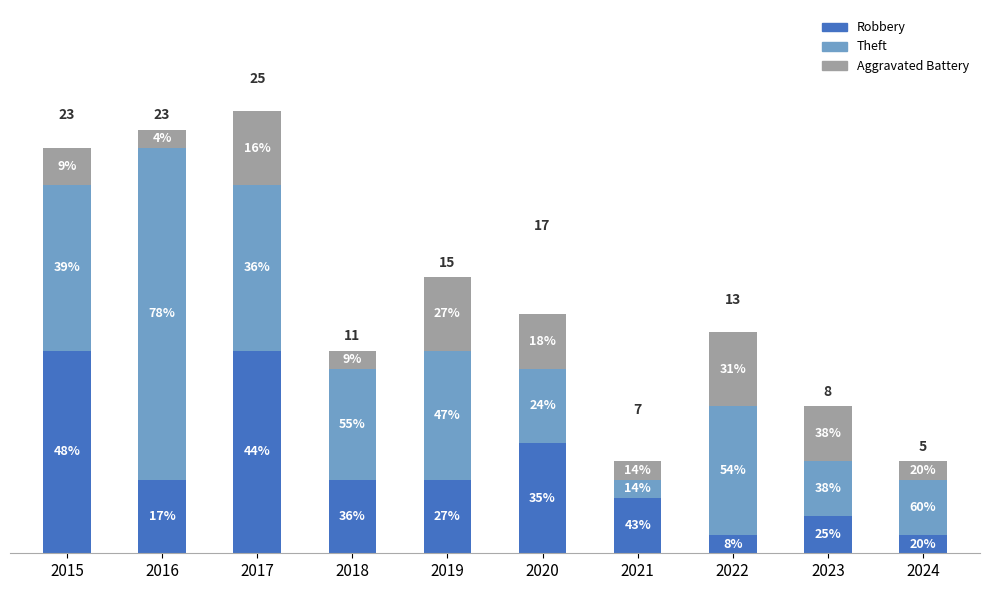

What are all the series names shown in the legend?

Robbery, Theft, Aggravated Battery